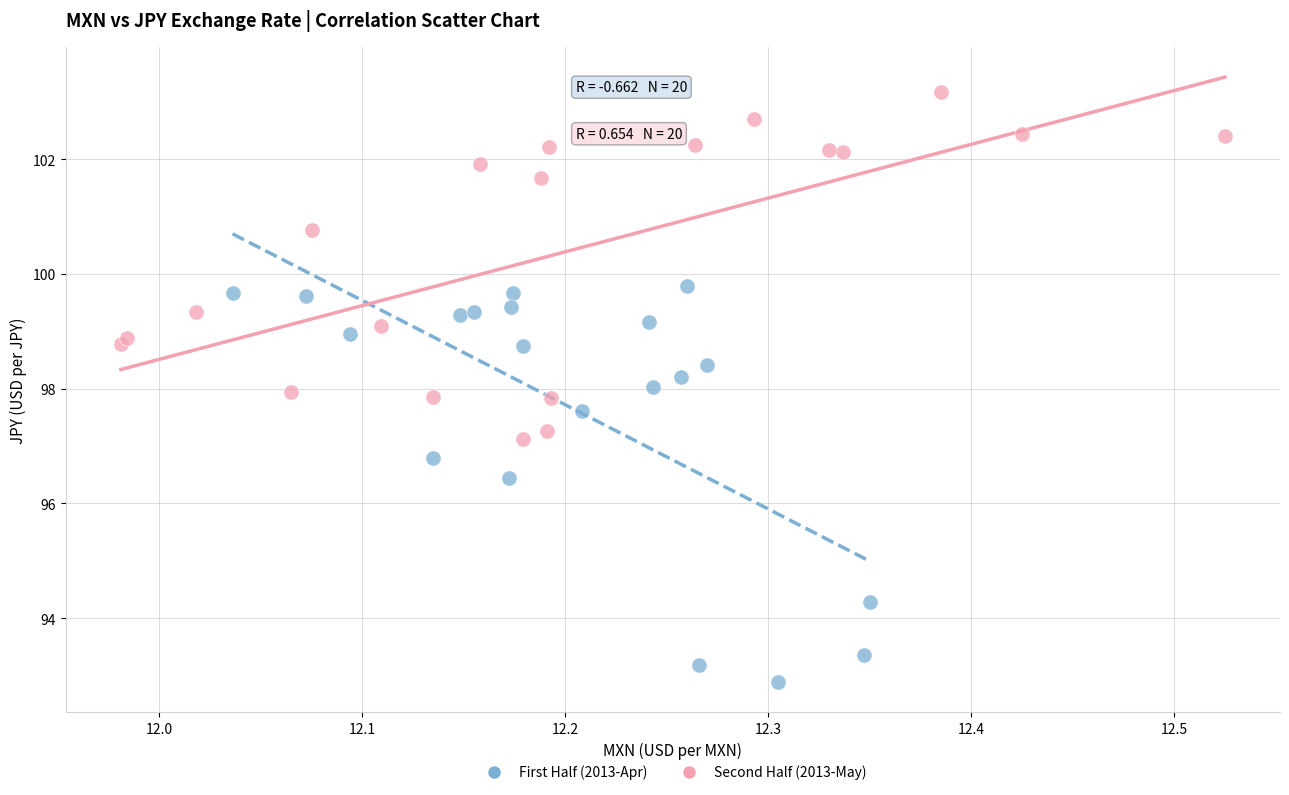

Which series reaches the minimum Y coordinate?

First Half (2013-Apr)